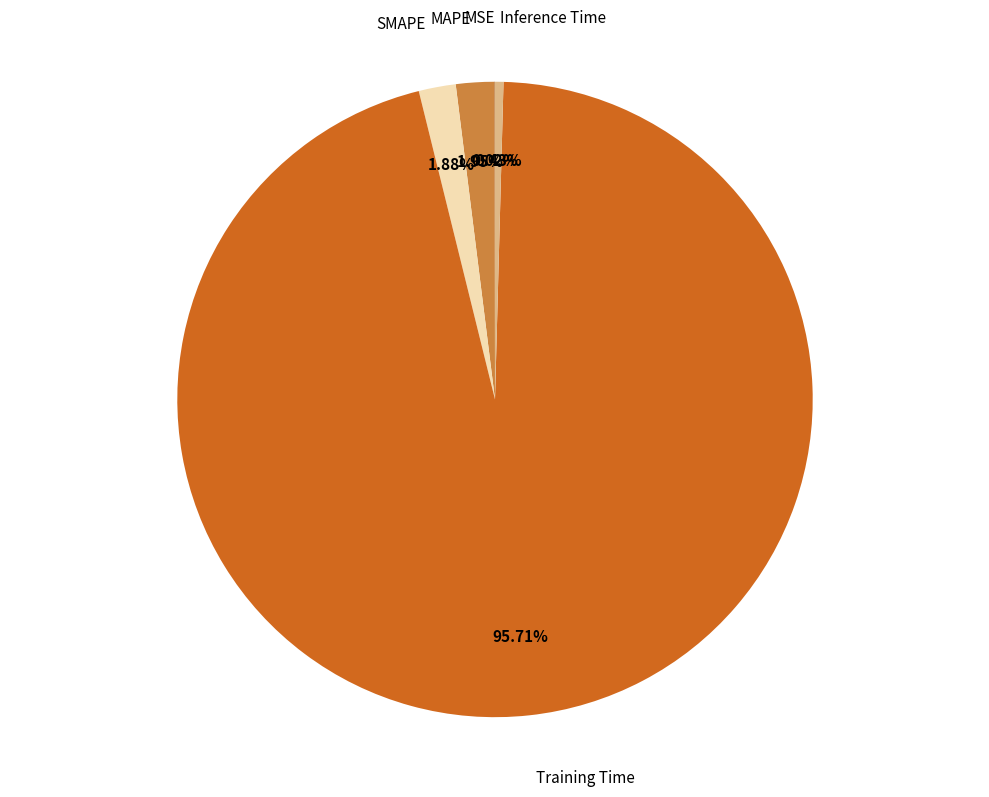

Does any single category account for the majority?

Yes